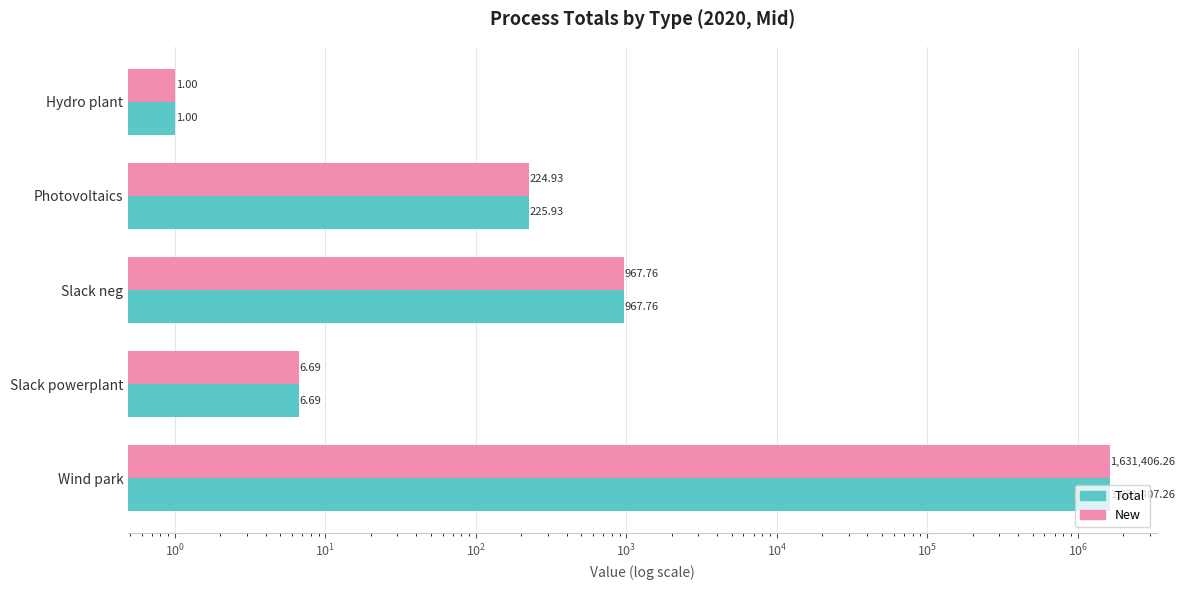

Which has a higher value, Wind park or Slack powerplant?

Wind park